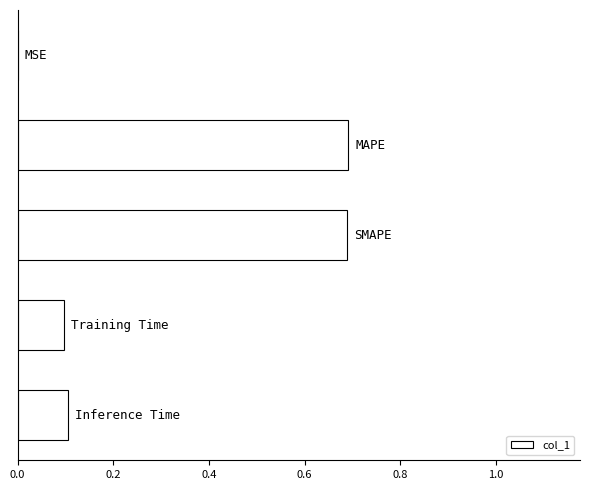

What is the greatest value displayed?

0.7